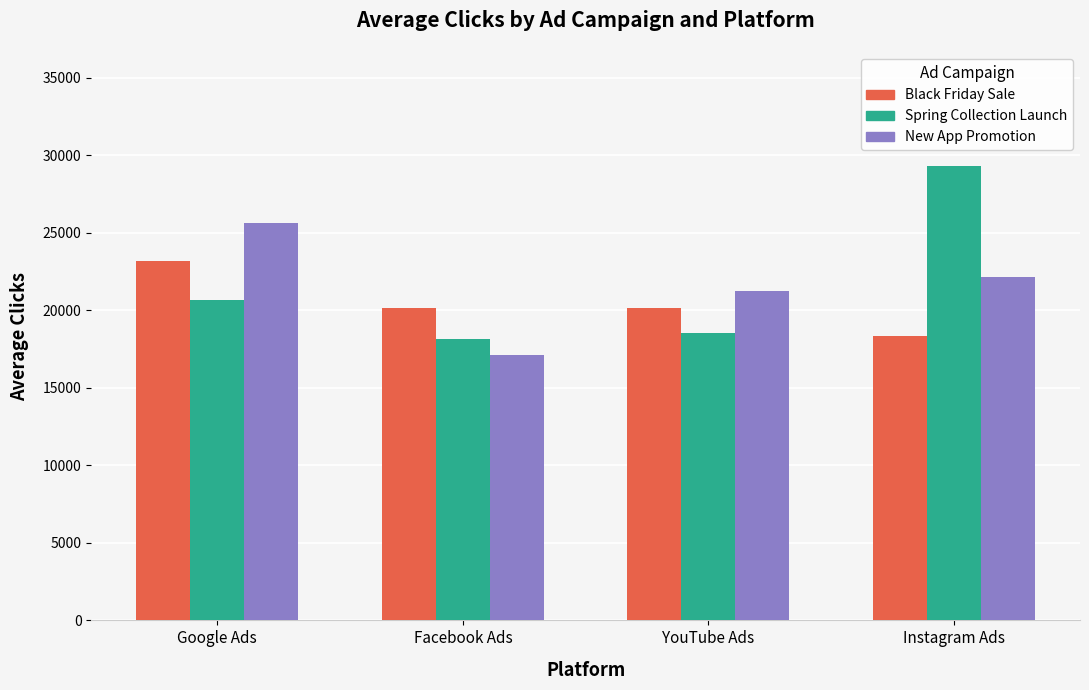

Rank the series at Instagram Ads from lowest to highest value.

Black Friday Sale, New App Promotion, Spring Collection Launch